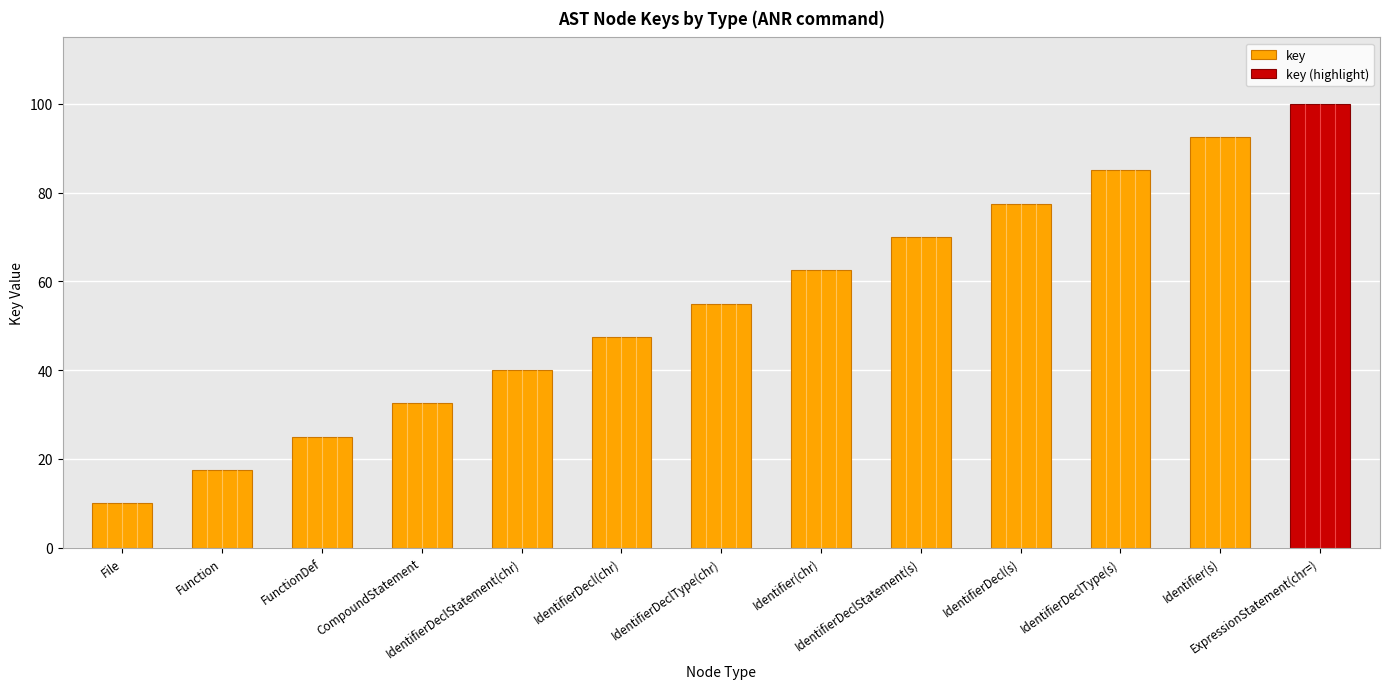

The chart shows a value of 32.5 at CompoundStatement. True or false?

True